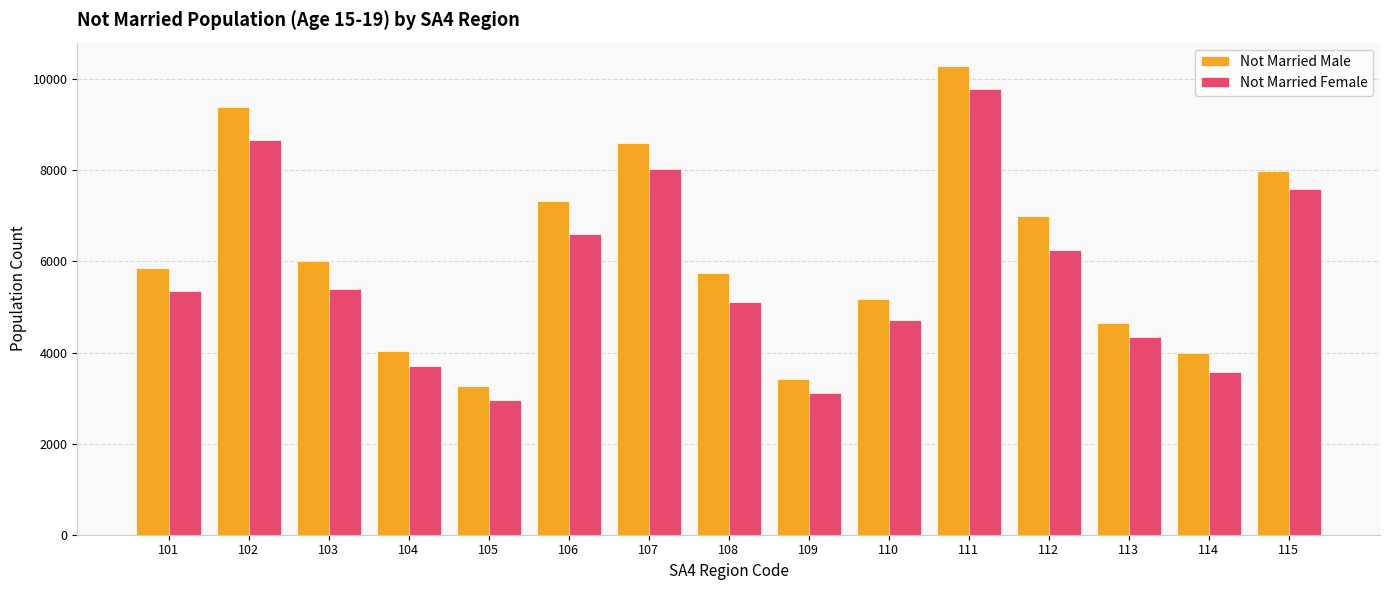

What is the value of the Not Married Male bar at the 5th from the left?

3260